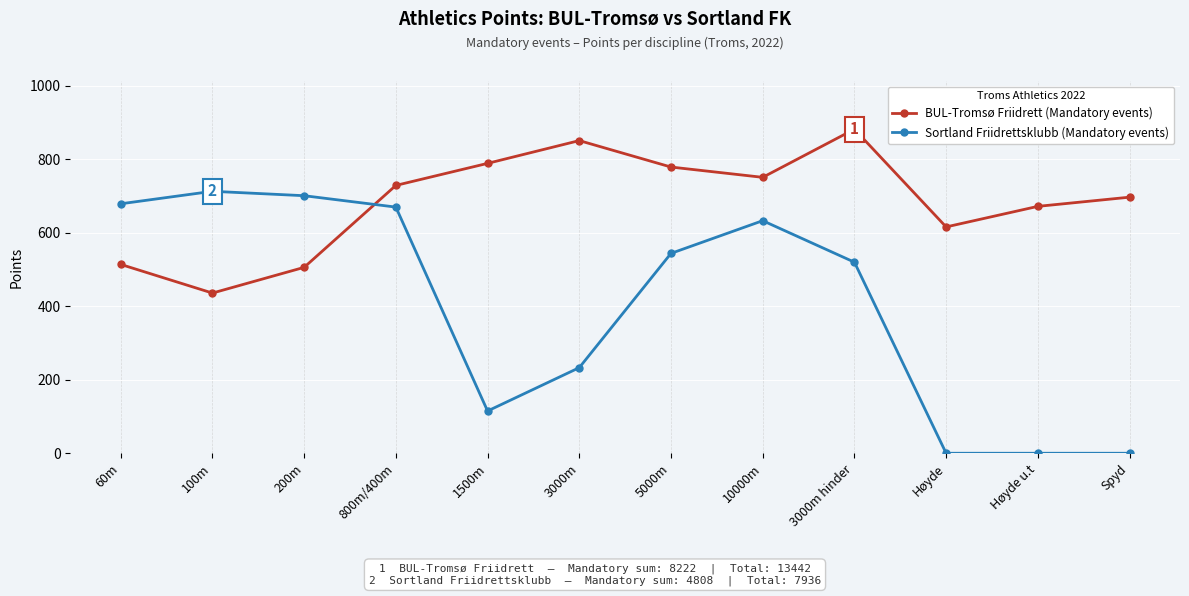

Reading left to right, what are all the values shown in this chart?

BUL-Tromsø Friidrett (Mandatory events): 60m=514	100m=436	200m=506	800m/400m=729	1500m=789	3000m=851	5000m=779	10000m=751	3000m hinder=882	Høyde=616	Høyde u.t=672	Spyd=697
Sortland Friidrettsklubb (Mandatory events): 60m=679	100m=713	200m=701	800m/400m=670	1500m=115	3000m=233	5000m=544	10000m=633	3000m hinder=520	Høyde=0	Høyde u.t=0	Spyd=0